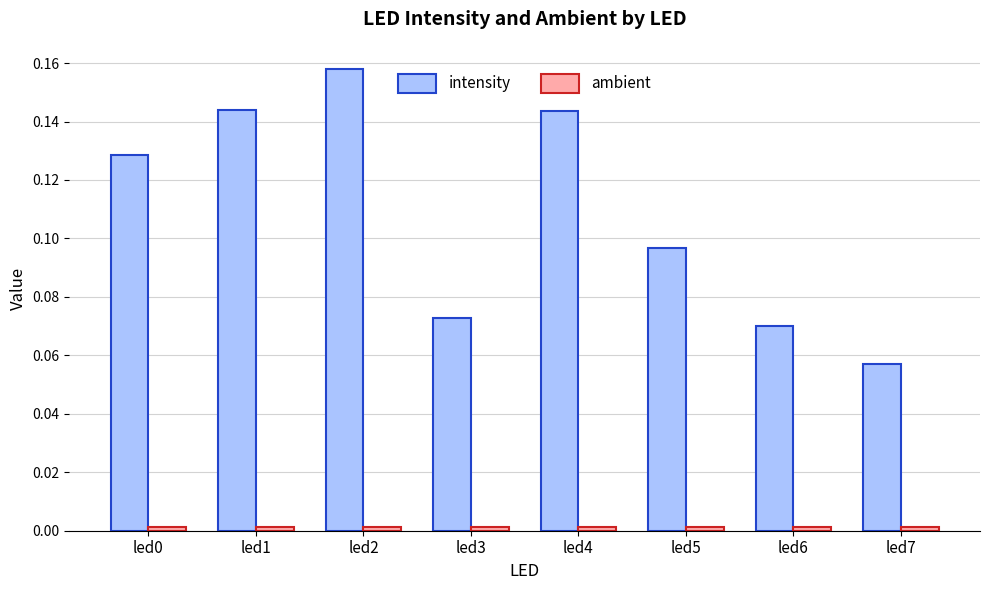

At which category is the sum across all series the highest?

led2